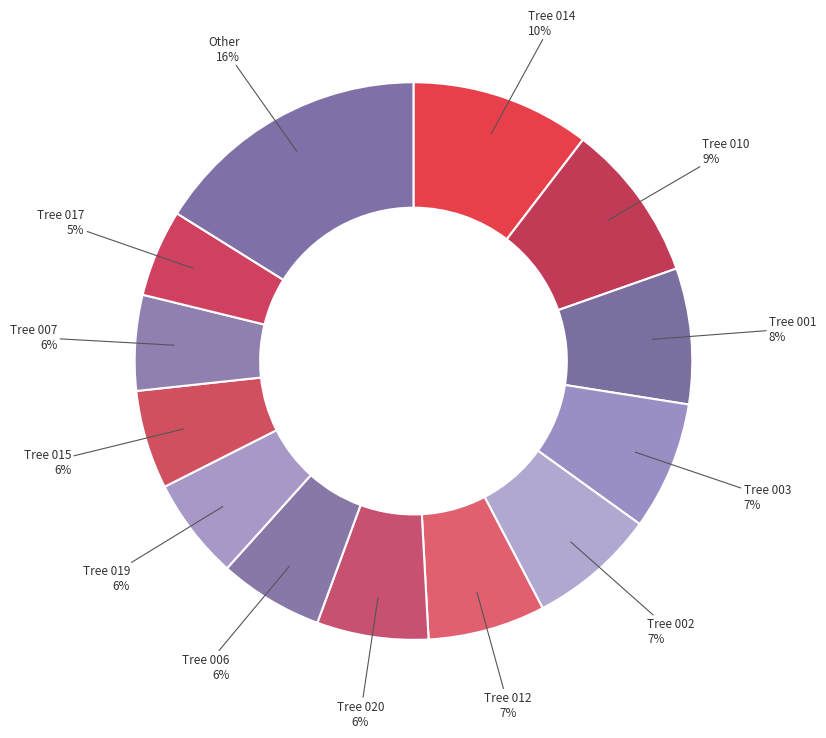

What percentage is the Tree 003 slice, to the nearest percent?

7%